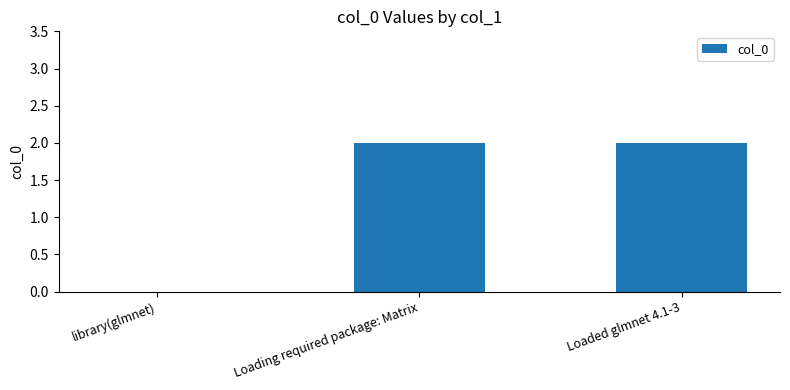

The value at library(glmnet) is 0. True or false?

True